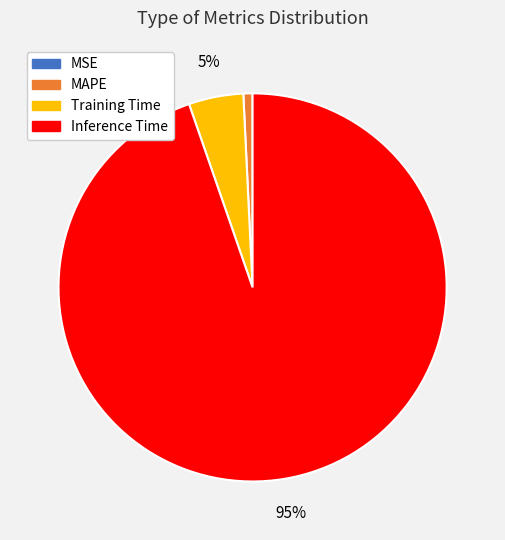

To the nearest percent, what is the average slice percentage?

25%